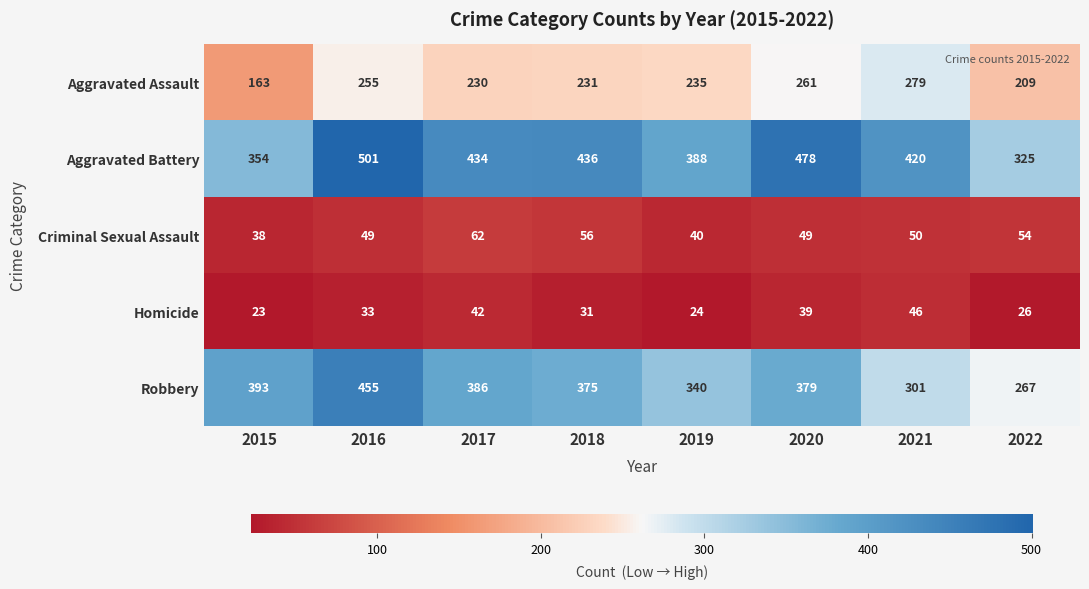

Which series changed the most between 2015 and 2022?

Robbery